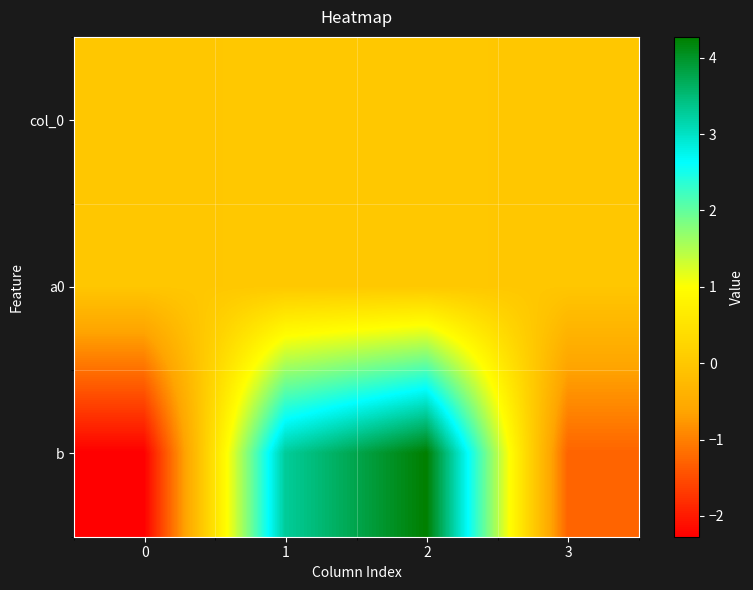

Rank the series by their maximum value, from lowest to highest.

col_0, a0, b